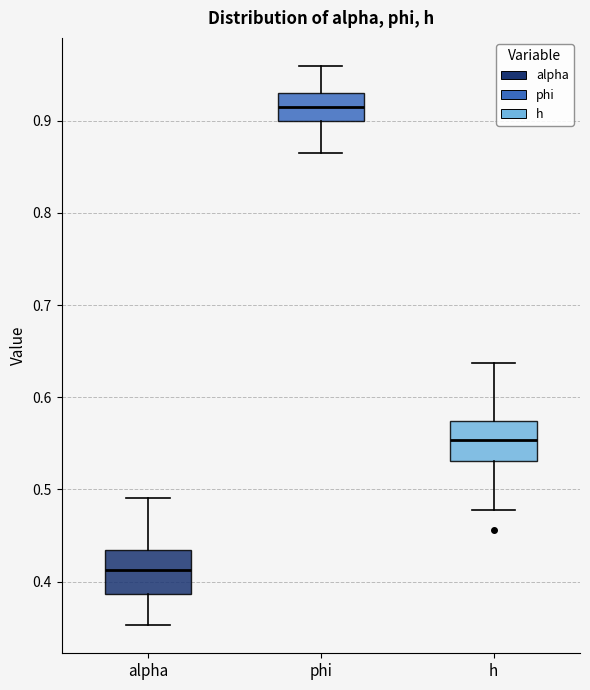

Reading left to right, read every box against the y-axis: the position of its median line, the range the box covers, and the ends of its whiskers. The values are not printed on the chart, so give them approximately, as read against the axis.

alpha: median 0.41, box 0.39 to 0.43, whiskers 0.35 to 0.49
phi: median 0.92, box 0.90 to 0.93, whiskers 0.86 to 0.96
h: median 0.55, box 0.53 to 0.57, whiskers 0.48 to 0.64